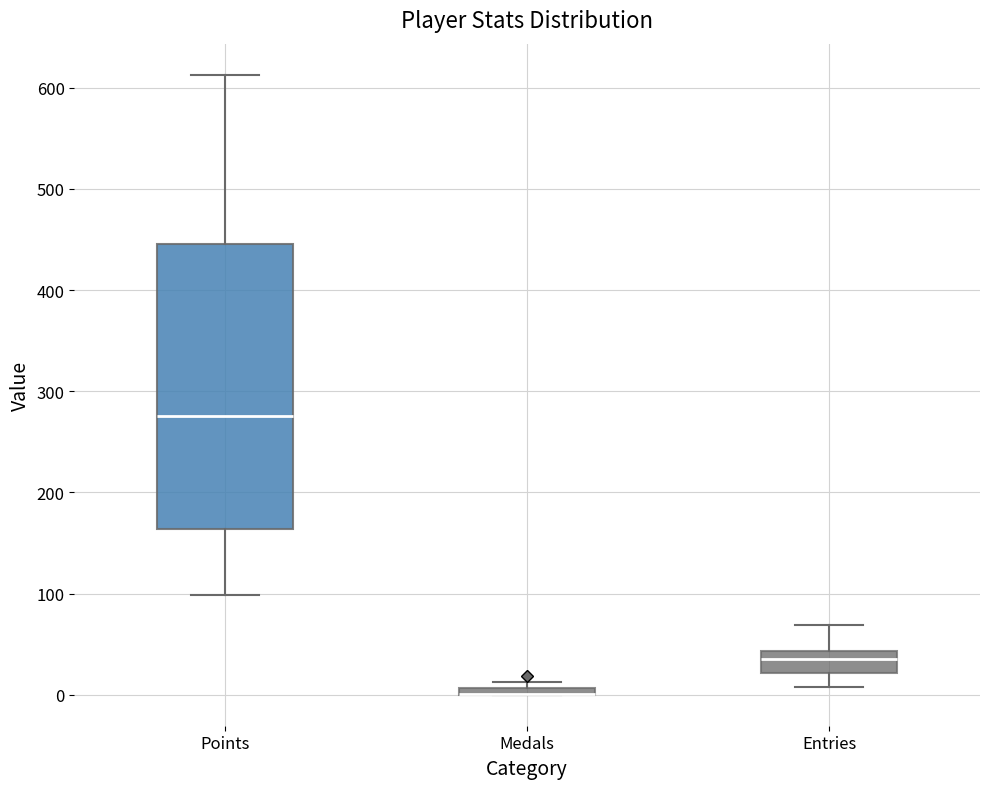

Comparing the boxes themselves (not the whiskers), which one is the tallest?

Points